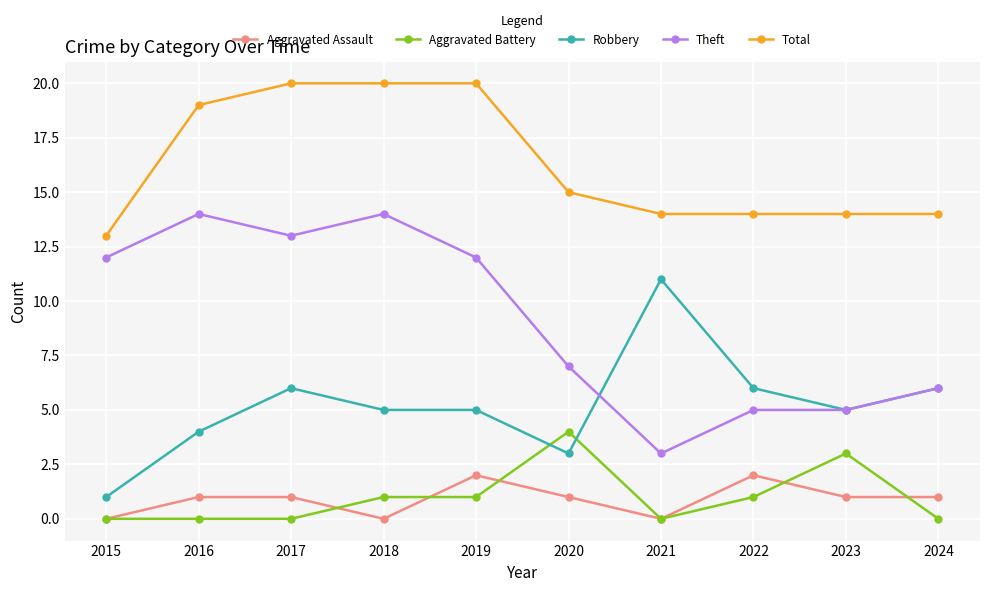

What is the lowest value of the Total series?

13